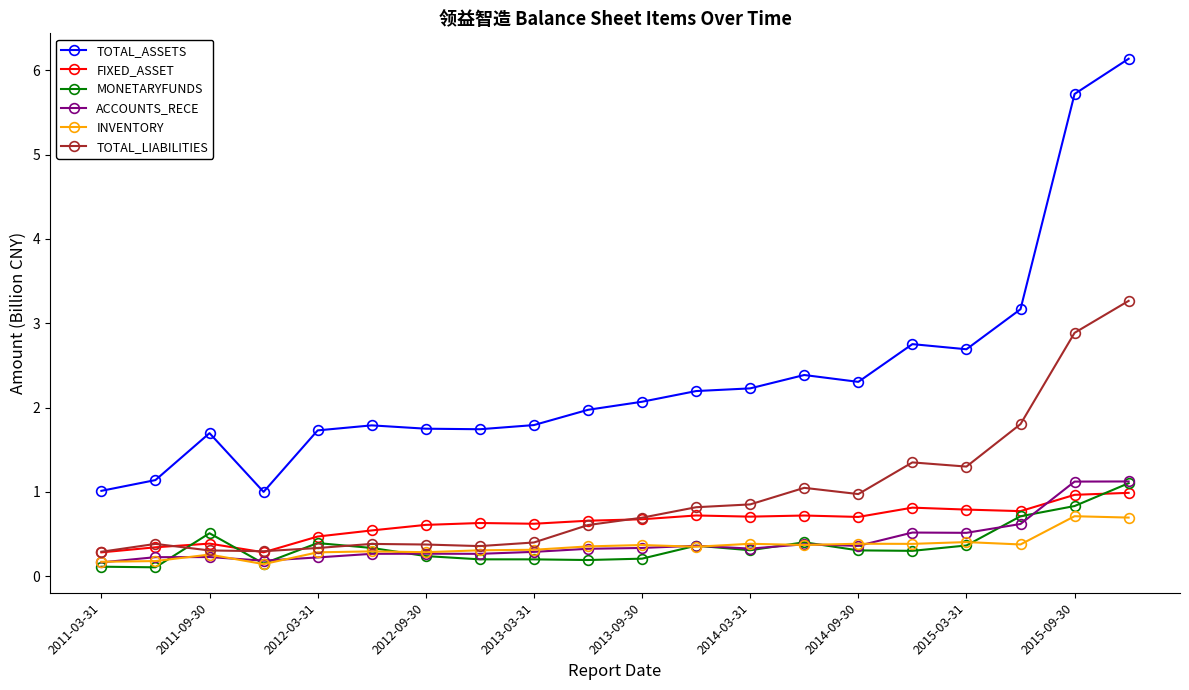

At how many categories does at least one series exceed 0?

20